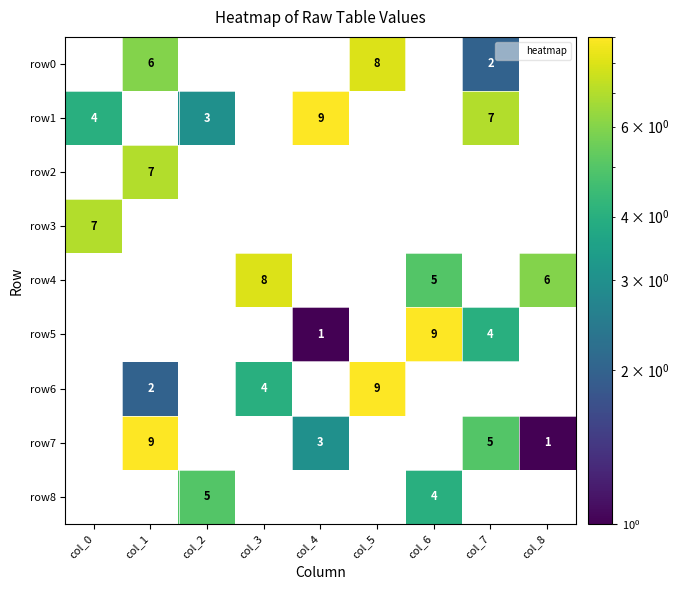

Which category has the lowest value in the row3 series?

col_0